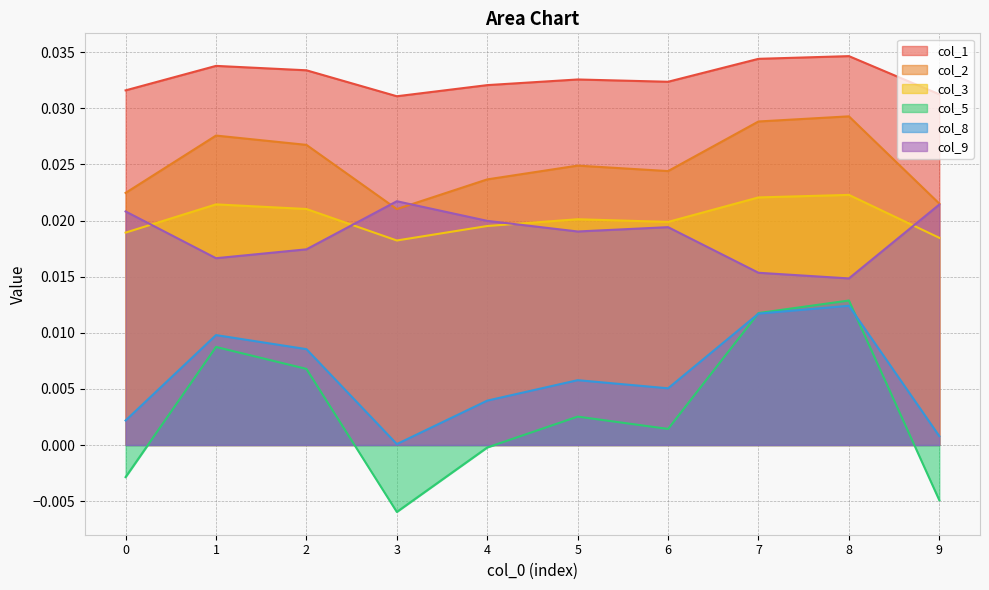

At how many categories does at least one series exceed 0?

10